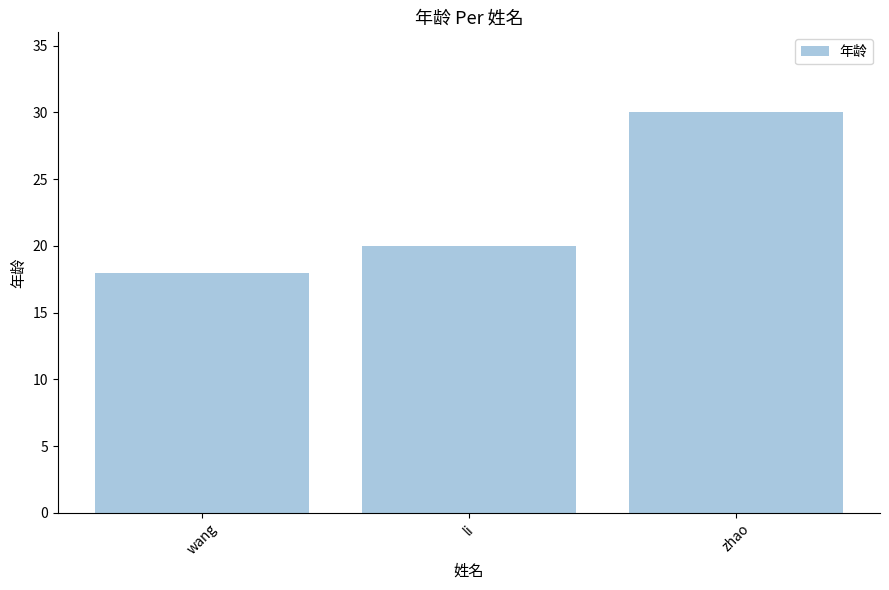

Read the value at li.

20